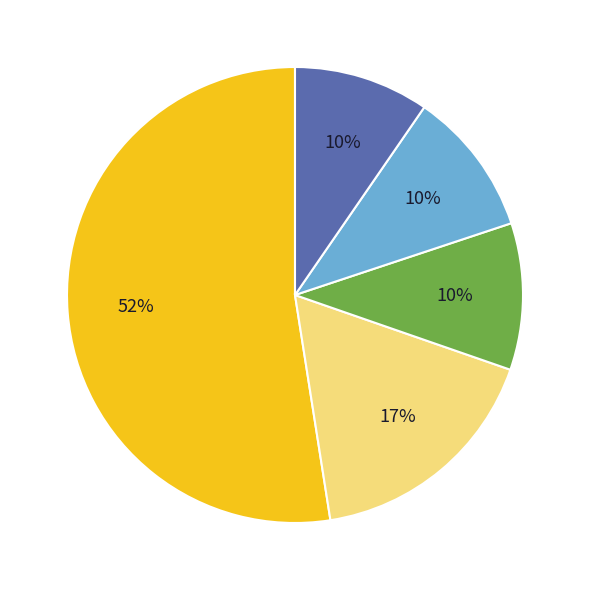

To the nearest percent, what is the average slice percentage?

20%